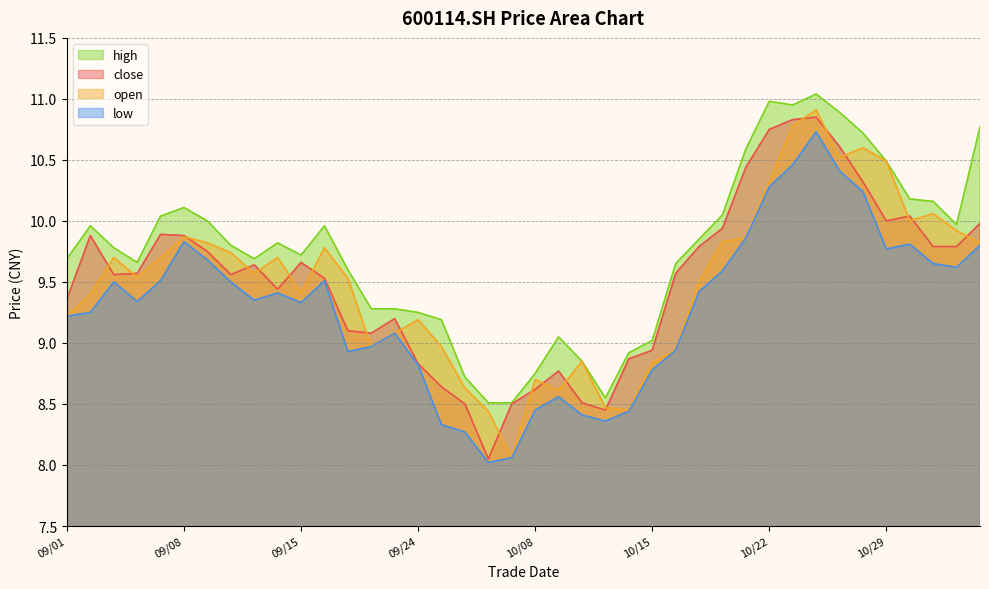

Which series changed the most between 09/01 and 11/01?

open